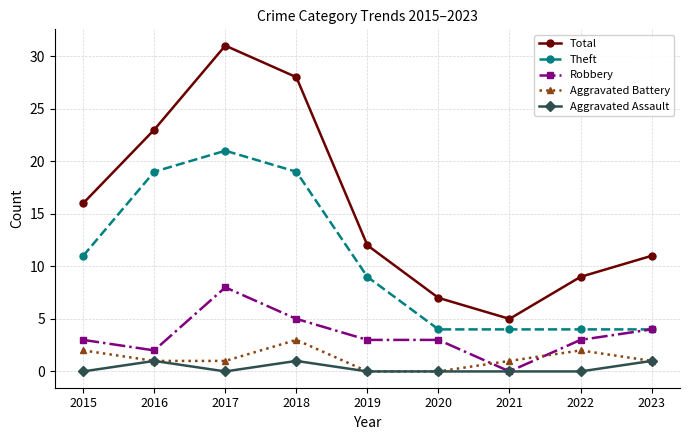

What is the value of the Total point at the 9th from the left?

11